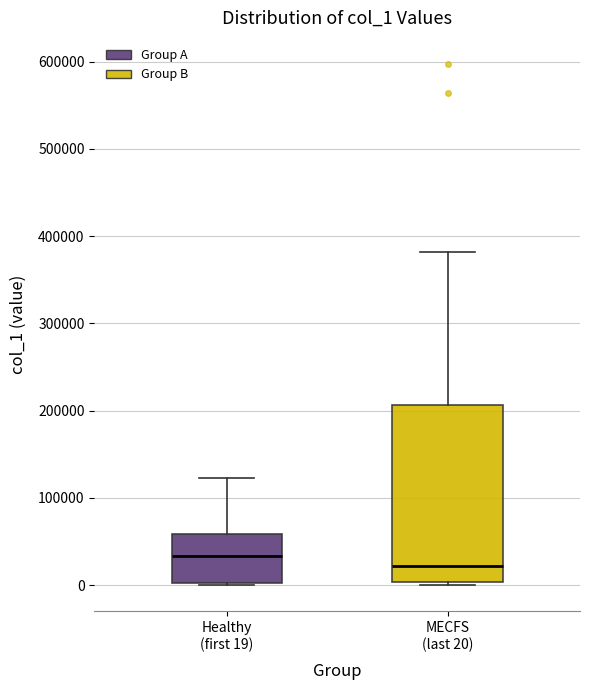

Comparing the boxes themselves (not the whiskers), which one is the tallest?

MECFS (last 20)